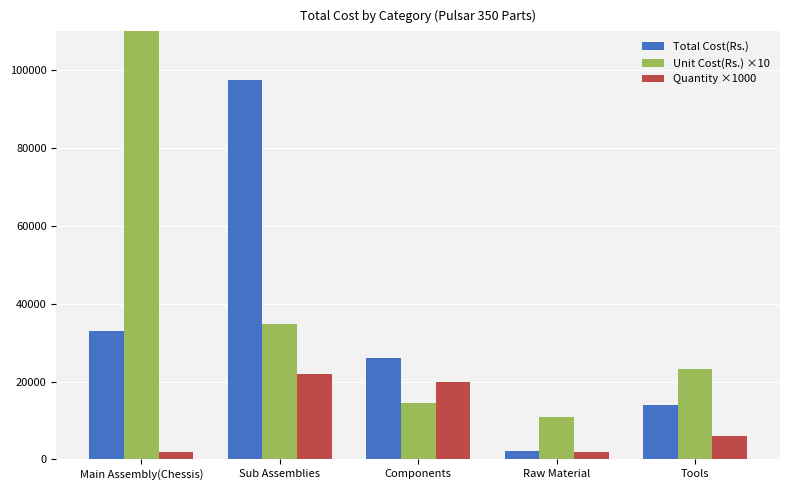

Which category has the highest value in the Total Cost(Rs.) series?

Sub Assemblies